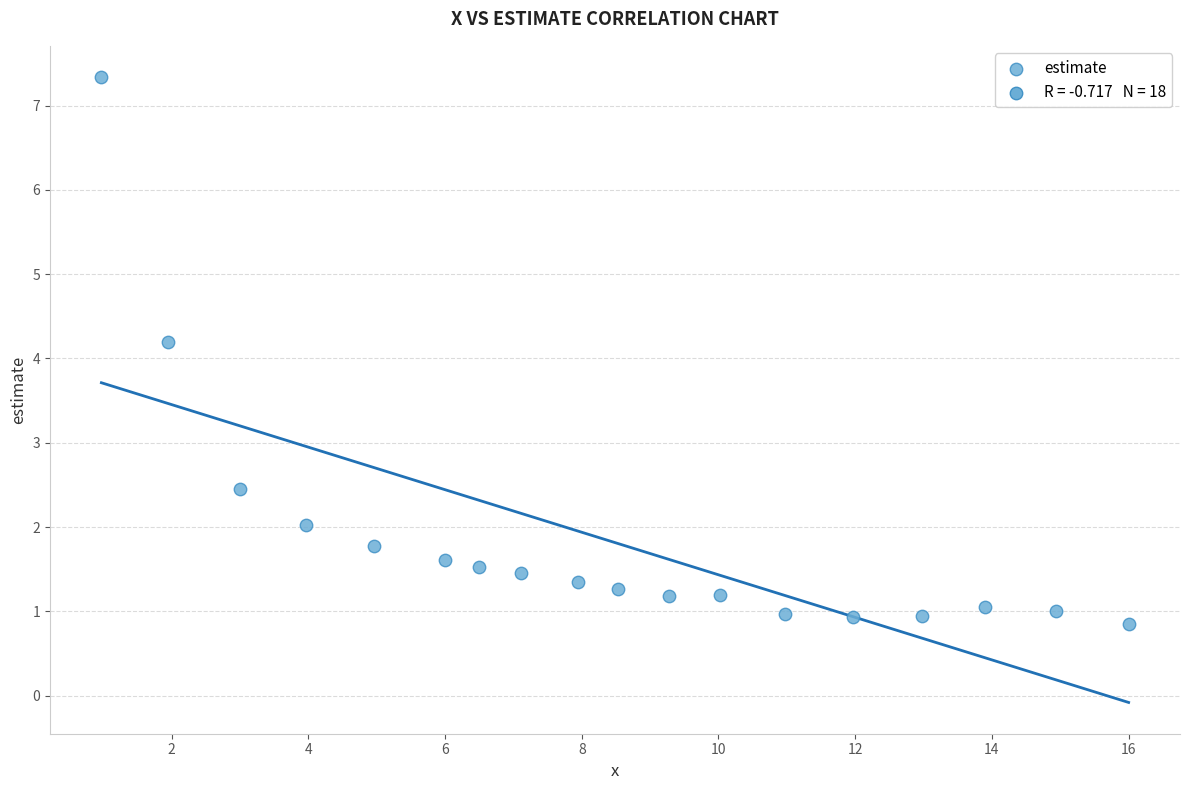

What is the range of X values (max minus min)?

15.0